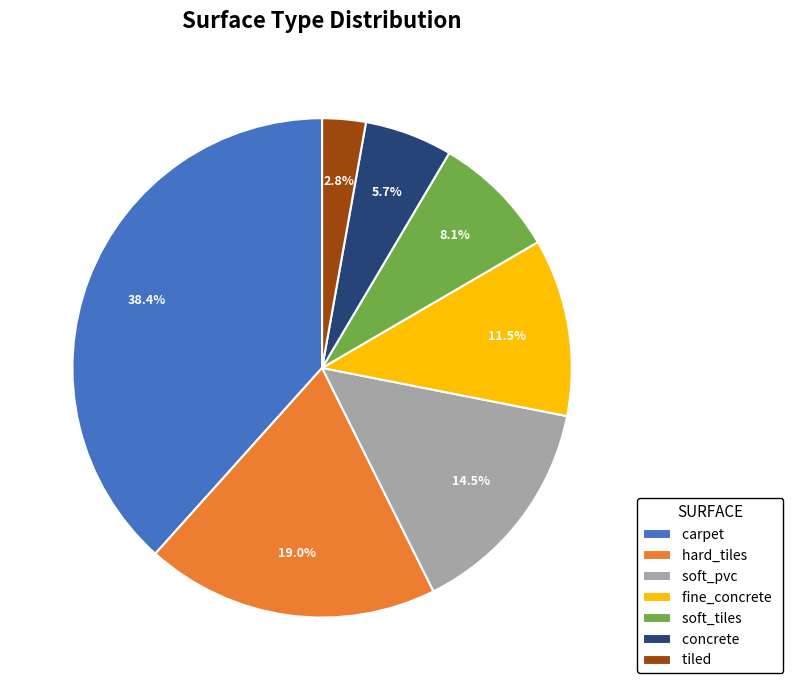

Do soft_tiles and soft_pvc together represent more than half of the pie?

No